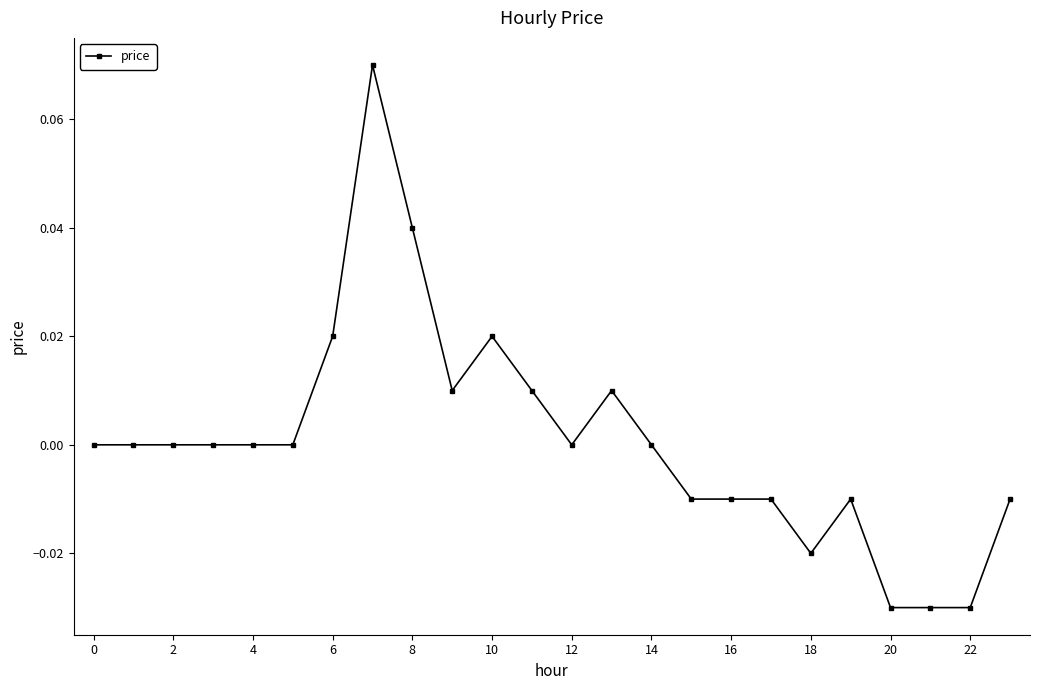

True or false: the data has more than 2 interior local peaks.

True